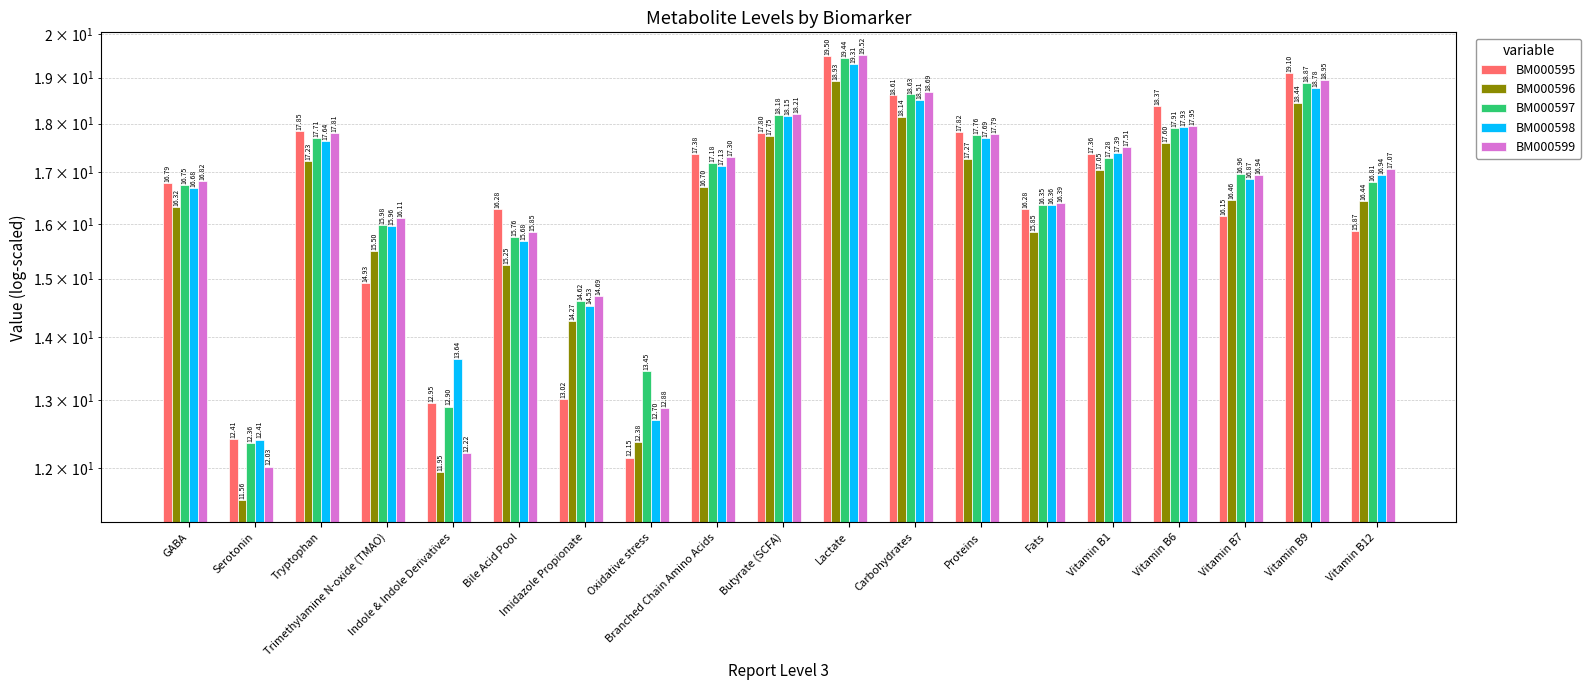

Which series has the largest range (max minus min)?

BM000599